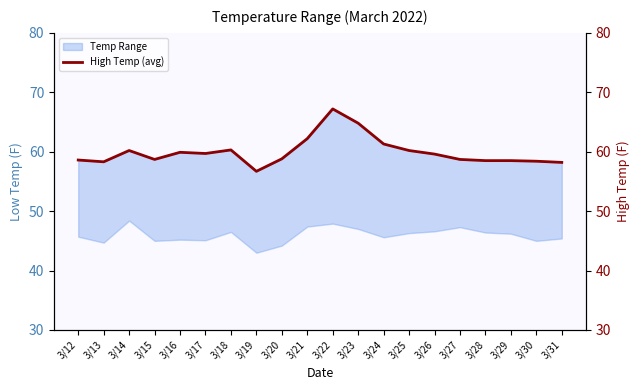

What is the change in value from 3/20 to 3/30?

-0.4